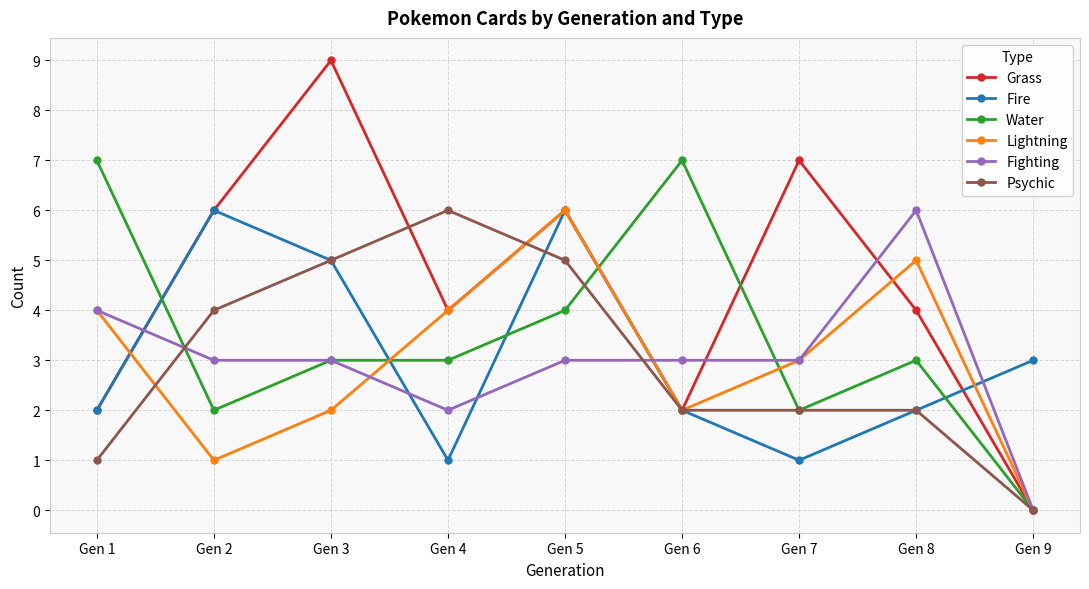

What is the sum of the Lightning values at Gen 8 and Gen 2?

6